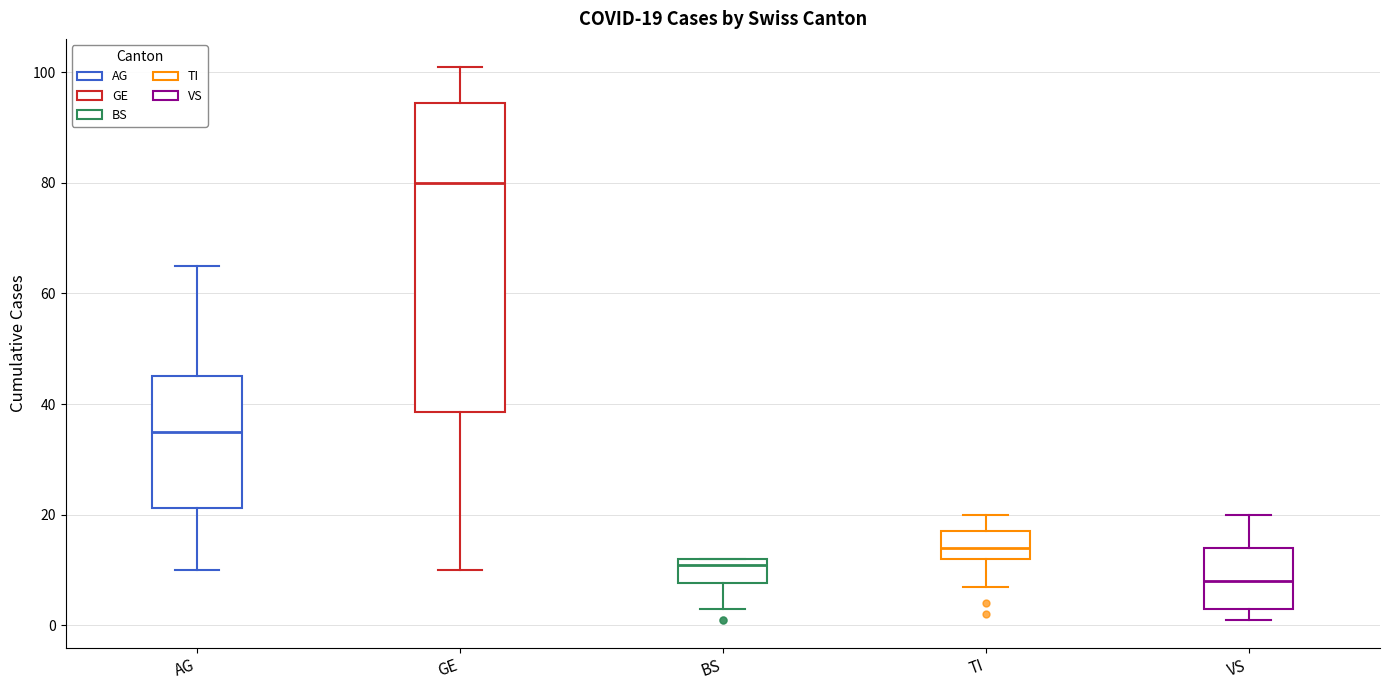

Which box is the tallest, from its lower edge to its upper edge?

GE